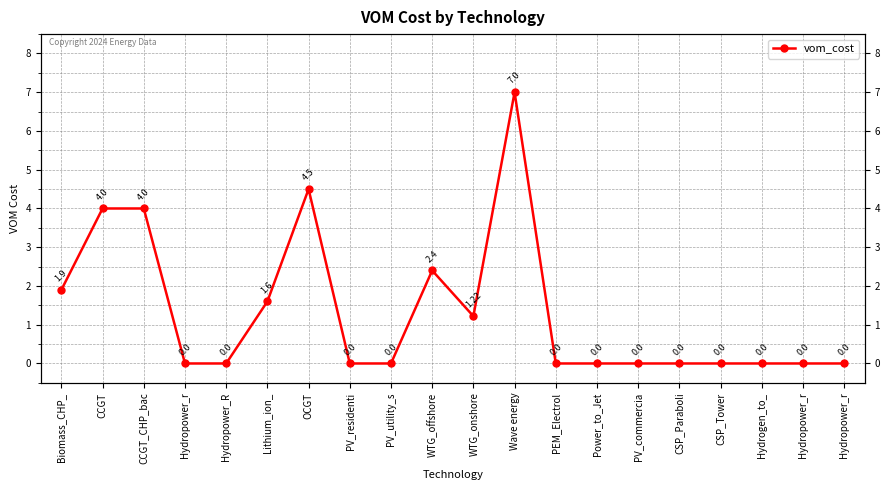

Reading left to right, what are all the values shown in this chart?

1.9	4.0	4.0	0.0	0.0	1.6	4.5	0.0	0.0	2.4	1.2	7.0	0.0	0.0	0.0	0.0	0.0	0.0	0.0	0.0